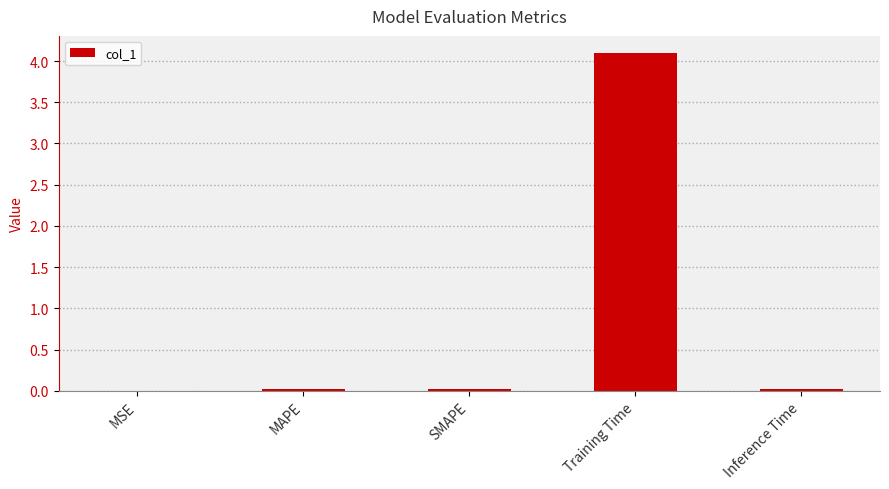

Between MAPE and Training Time, which is larger?

Training Time